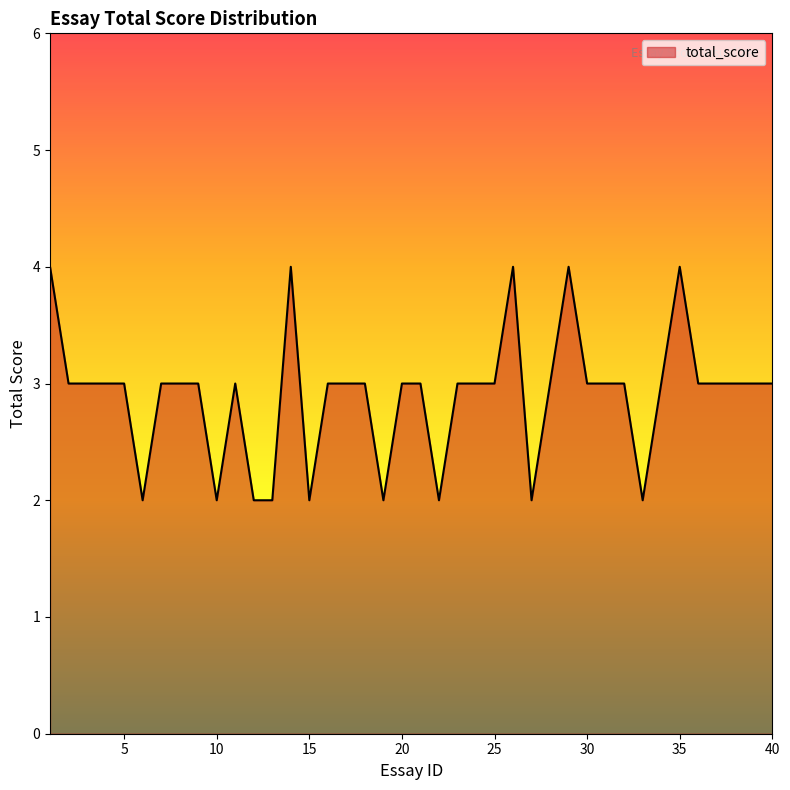

What is the greatest value displayed?

4